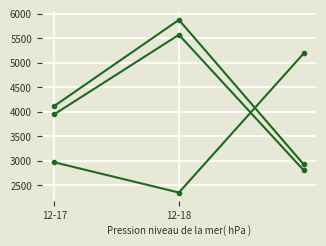

How many lines are shown in the chart?

3